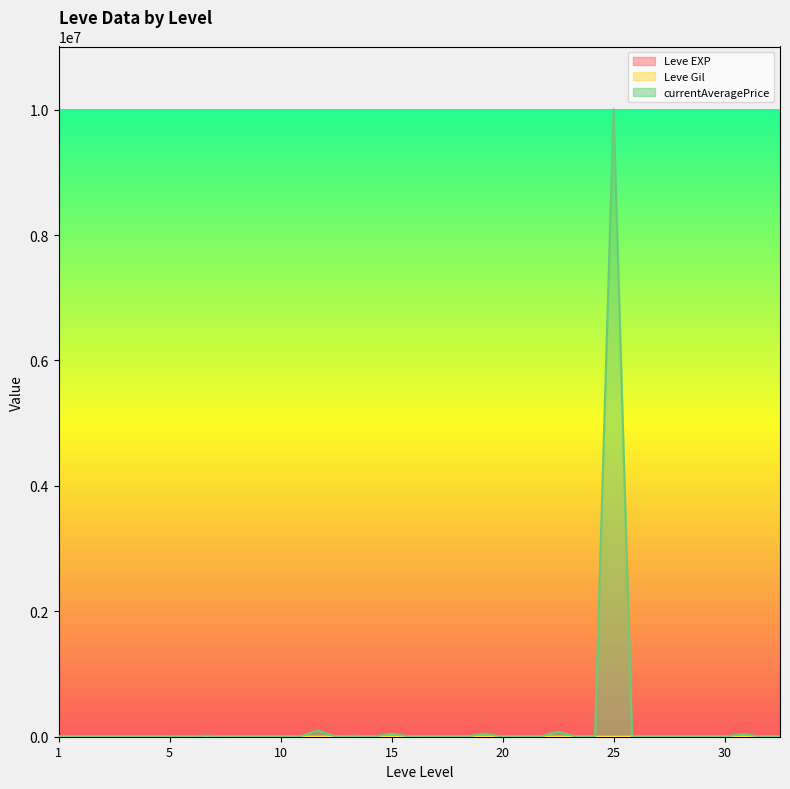

True or false: currentAveragePrice has more than 1 interior local peaks.

True